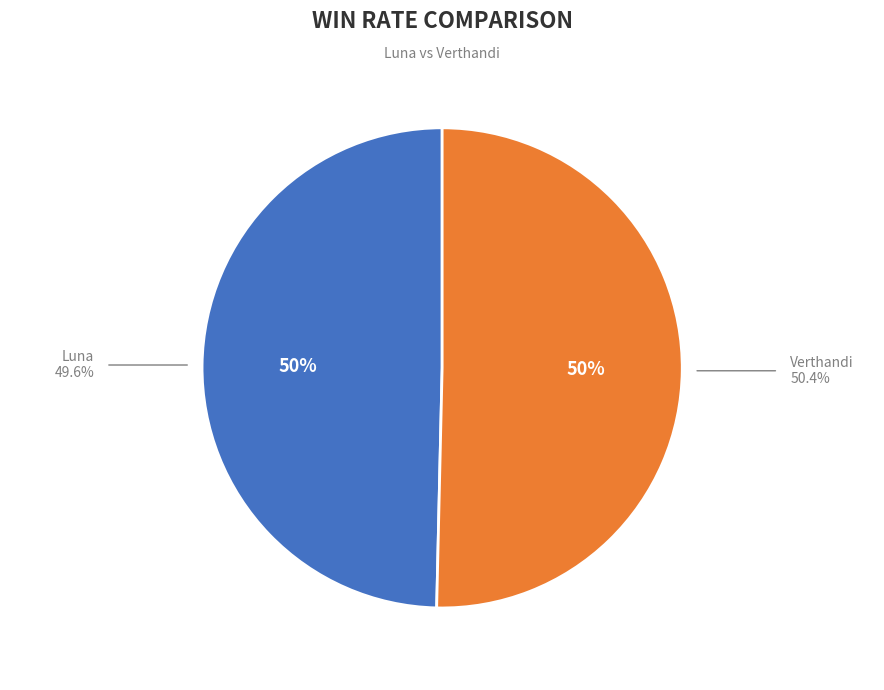

To the nearest percent, what is the average slice percentage?

50%